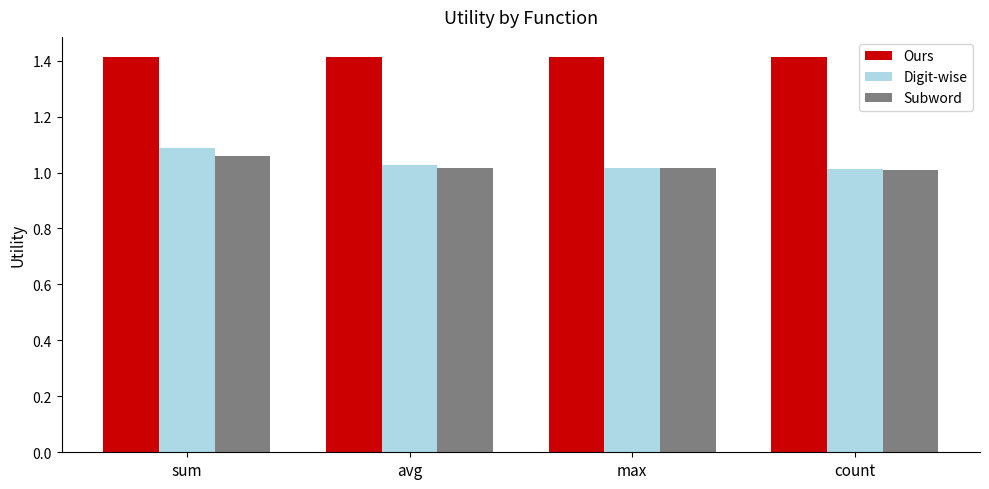

What is the label of the 4th bar from the left?

count